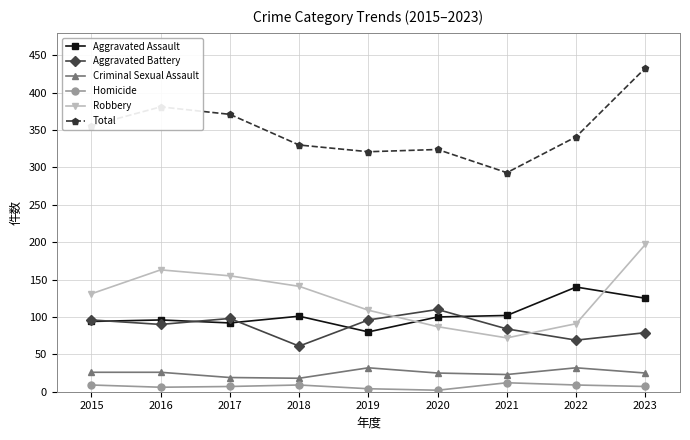

True or false: Criminal Sexual Assault has a value of 11 at 2019.

False